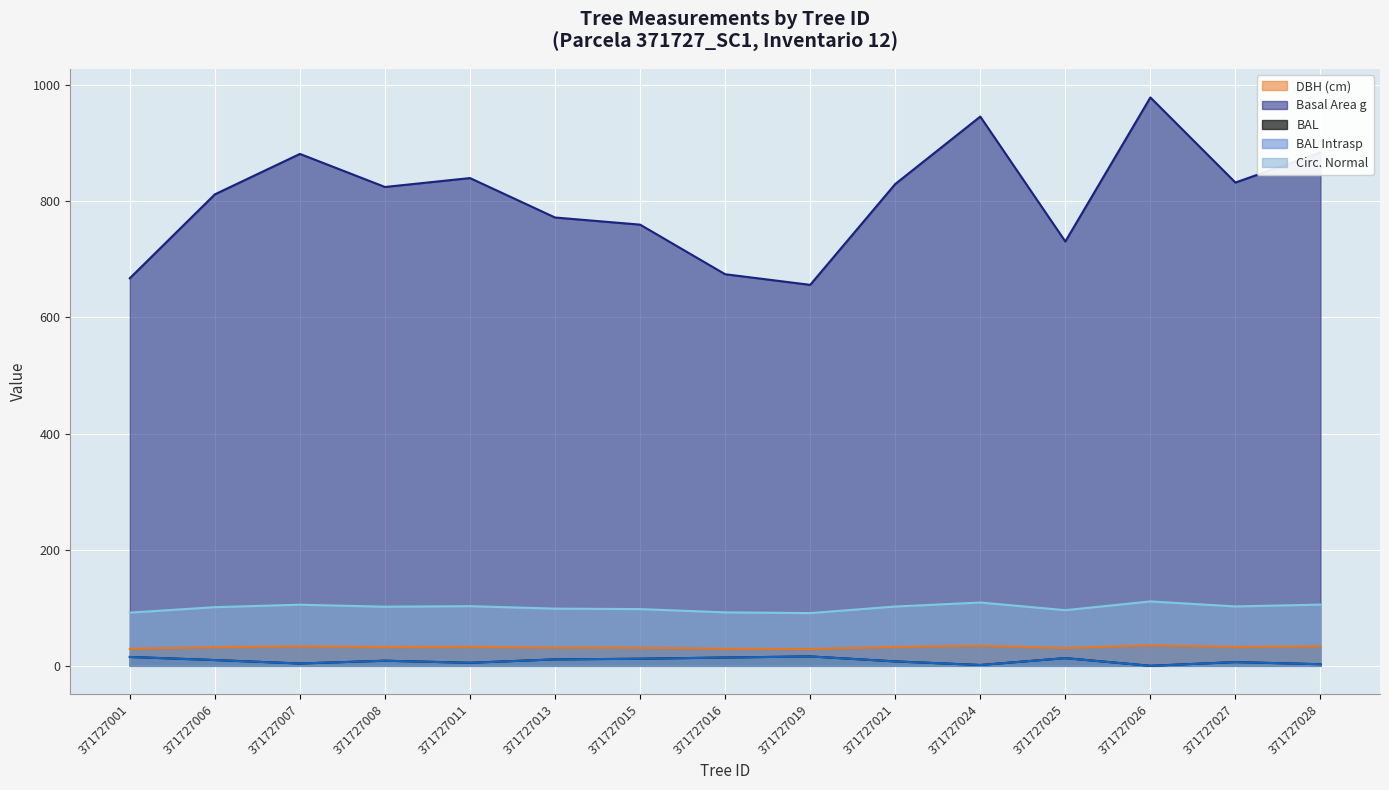

True or false: bal_intrasp has a value of 13.2 at 371727025.

True